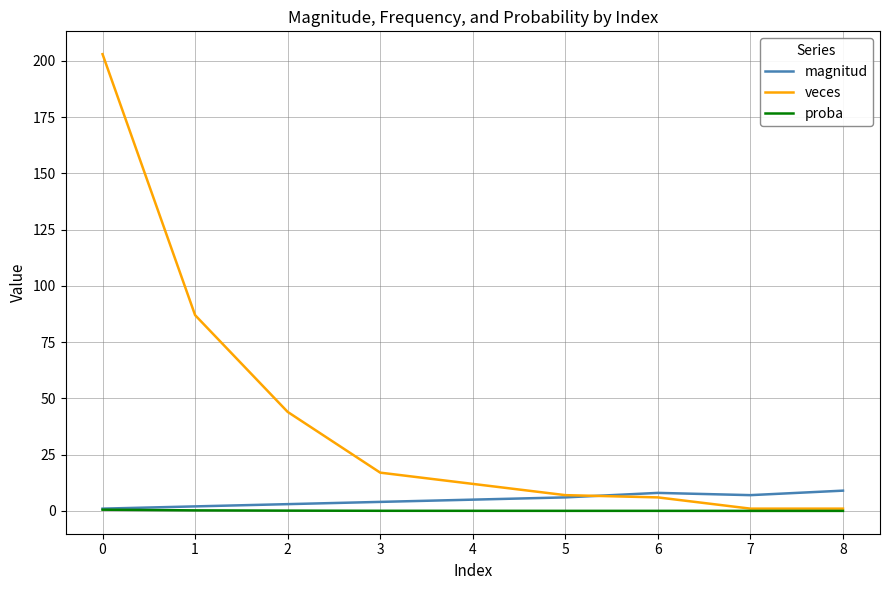

What is the maximum value for magnitud?

9.0